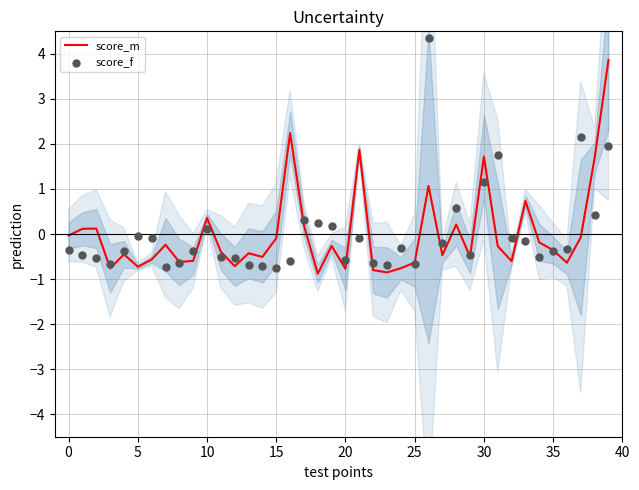

Which series contains the lowest Y value?

score_m